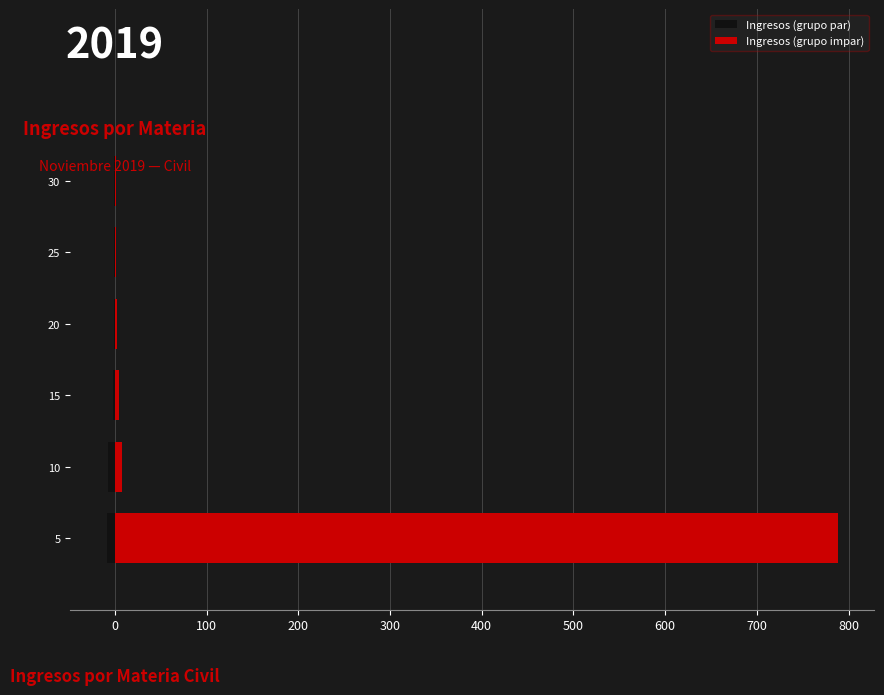

What is the value of the Ingresos (grupo par) bar at the 3rd from the left?

-9